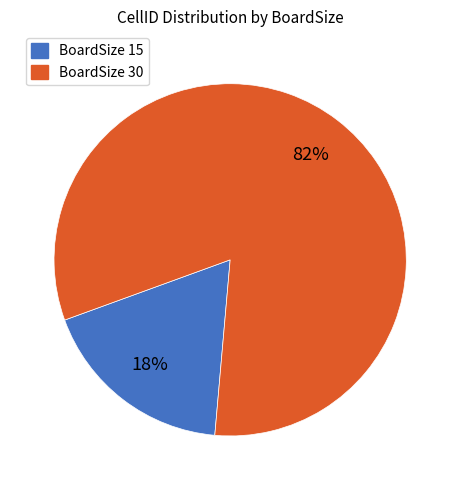

What is the majority slice?

BoardSize 30